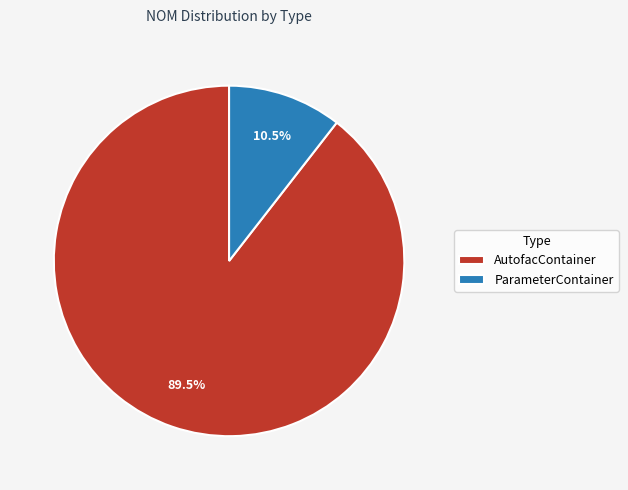

To the nearest percent, what is the average slice percentage?

50%